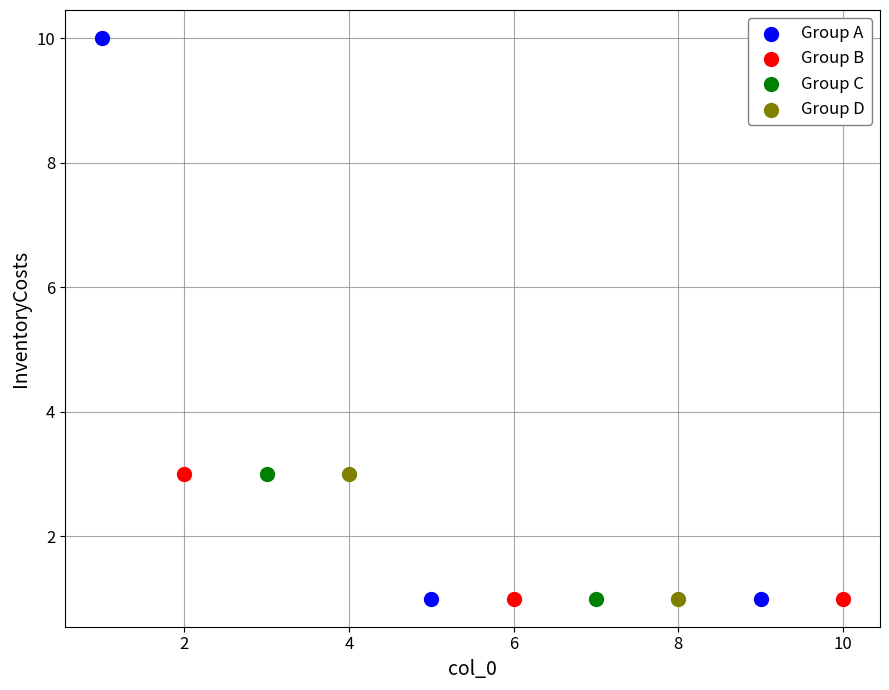

What are all the series names shown in the legend?

Group A, Group B, Group C, Group D